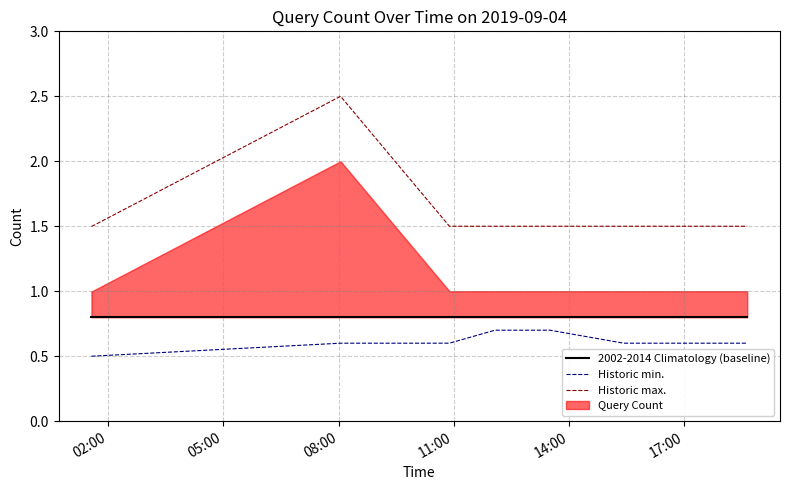

Does the chart display data point markers on the line(s)?

No